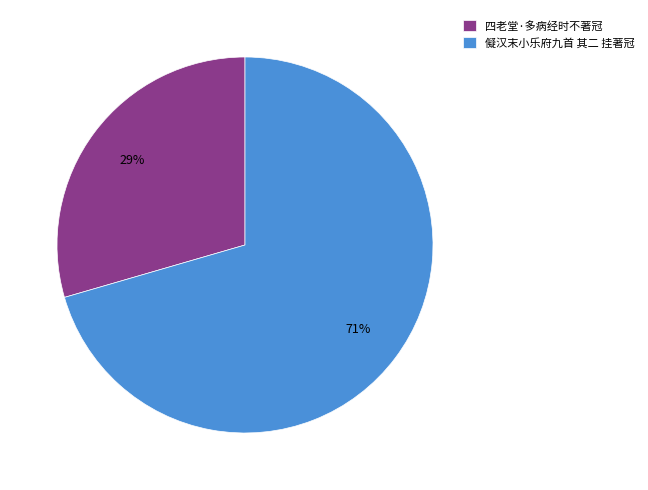

The 四老堂·多病经时不著冠 slice represents 29% of the pie. True or false?

True